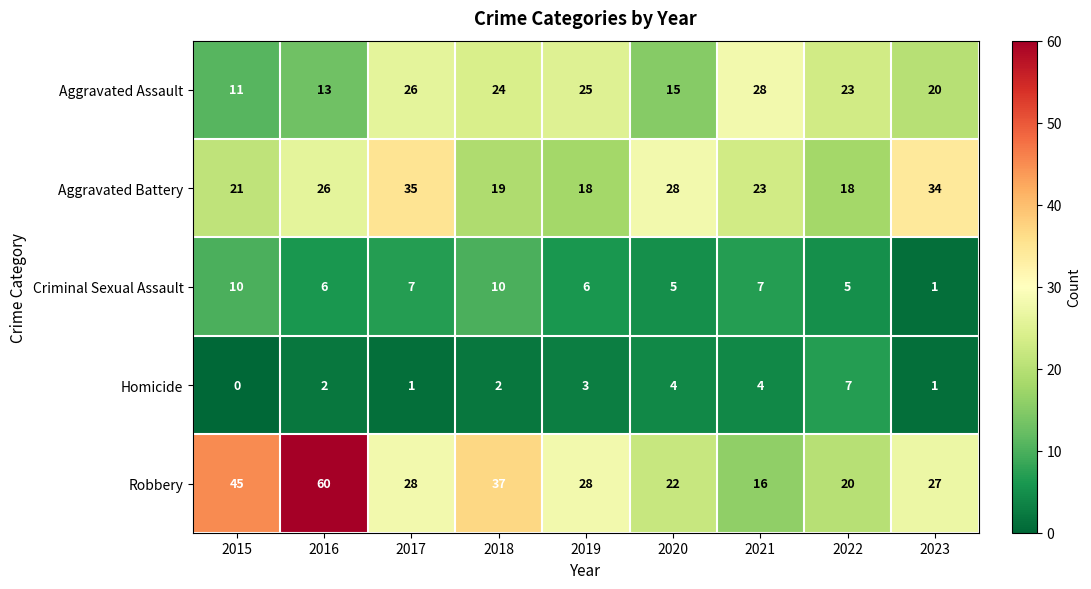

Where is Homicide nearest to the value 3?

2019